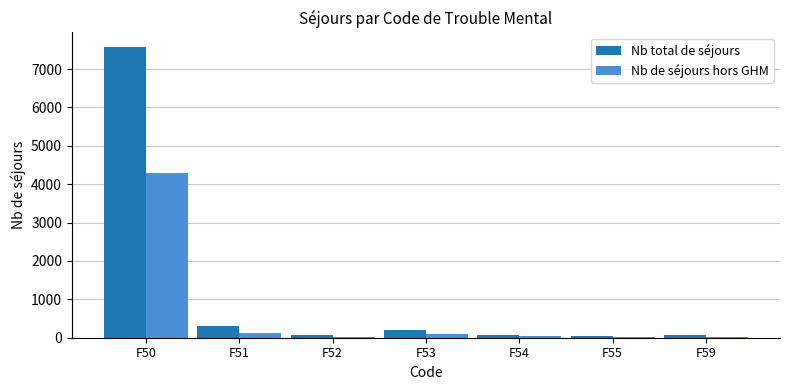

How many groups of bars are there?

7